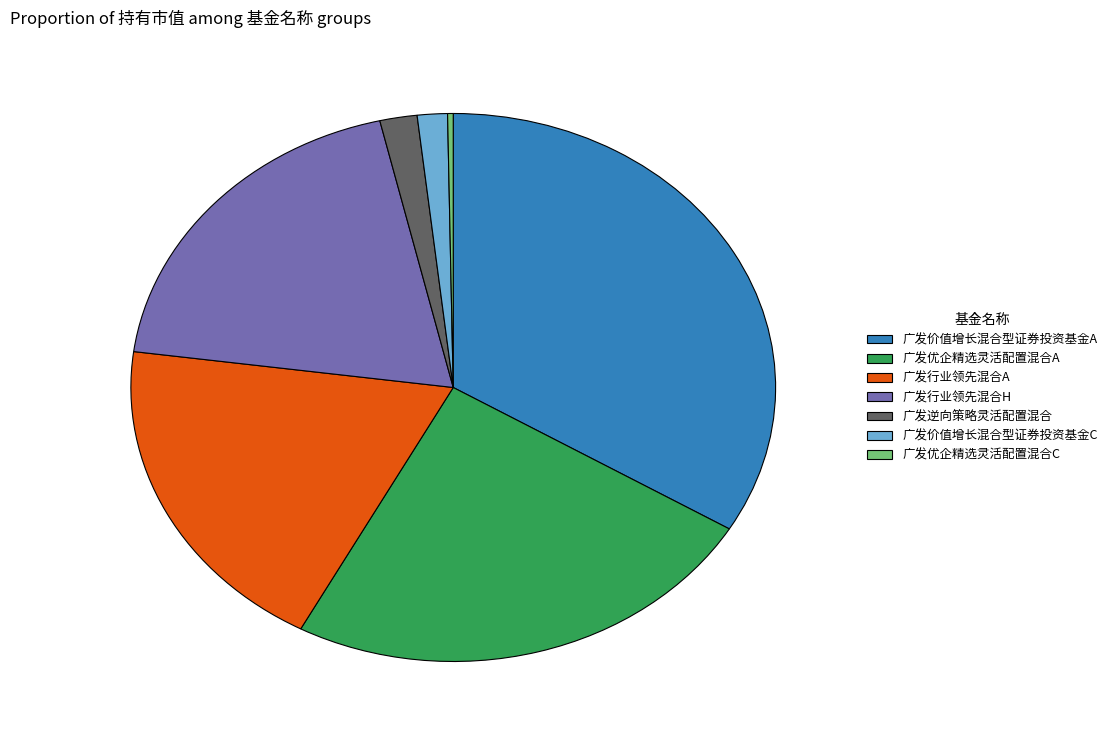

The 广发行业领先混合A slice represents 25% of the pie. True or false?

False